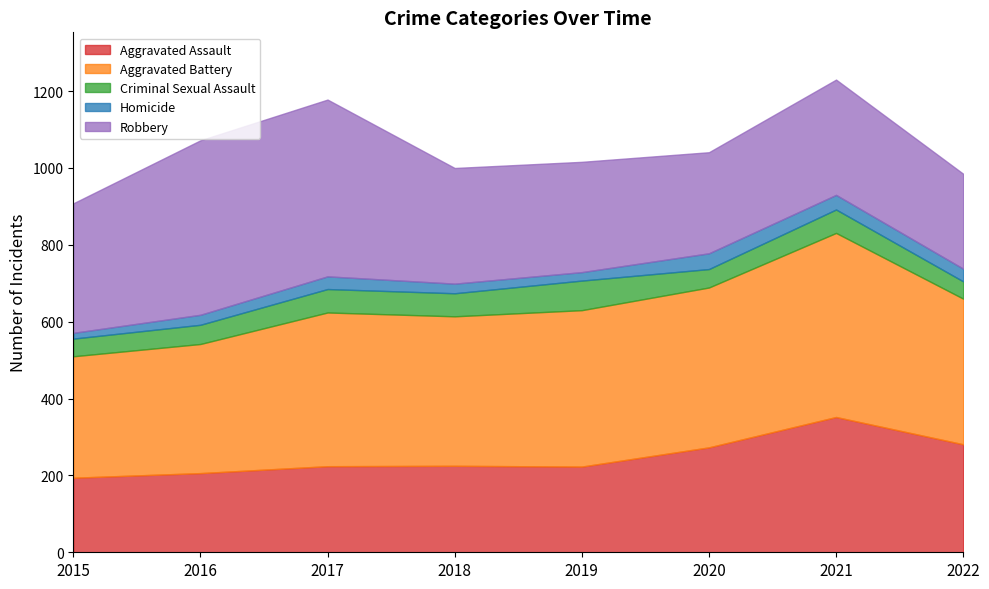

Which has a higher value, 2017 or 2018?

2018